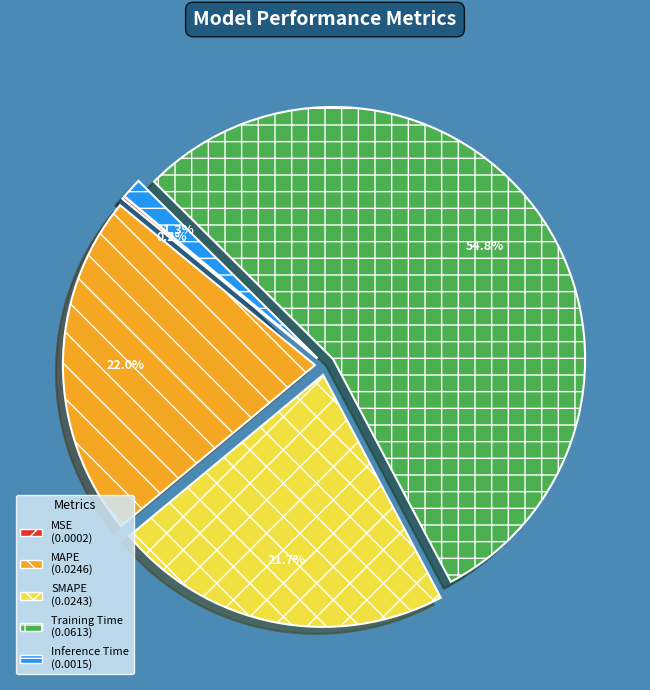

Which category has the biggest portion of the pie?

Training Time